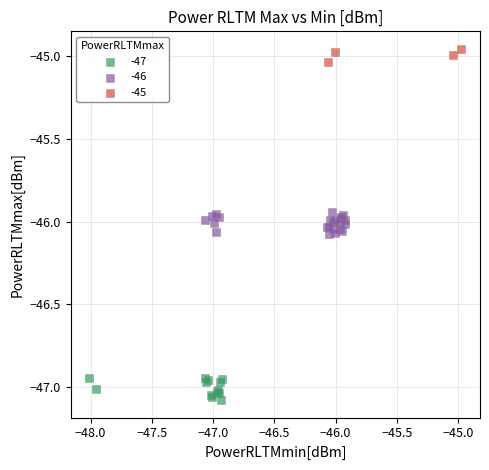

Which series contains the highest Y value?

-45